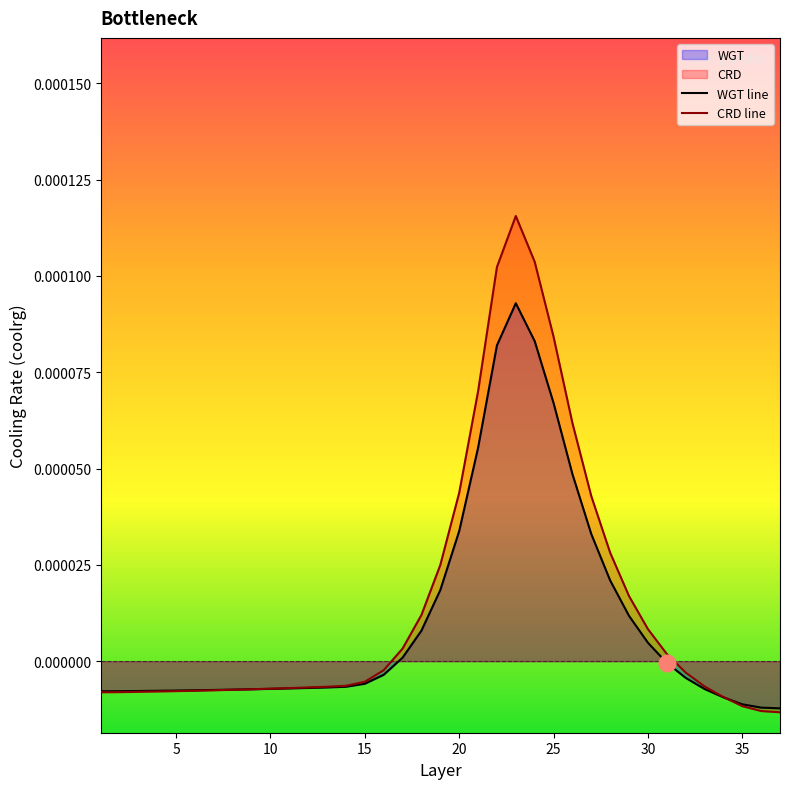

Rank the series by their maximum value, from lowest to highest.

WGT line, CRD line